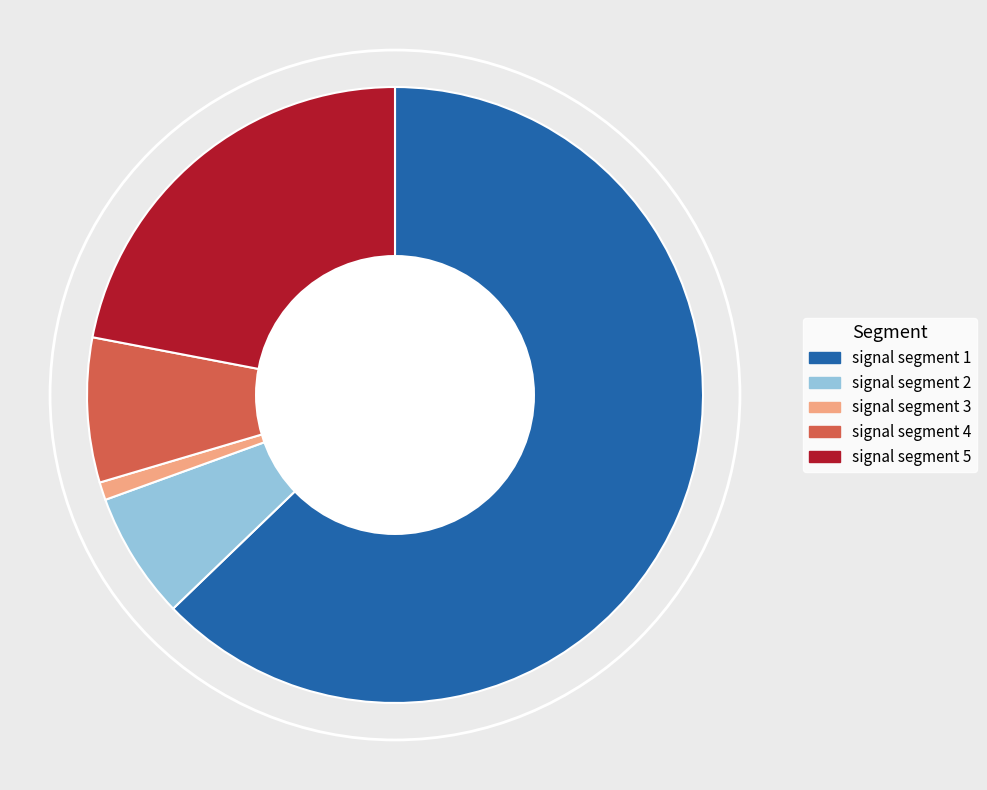

Combined, do signal segment 4 and signal segment 1 account for over 50%?

Yes